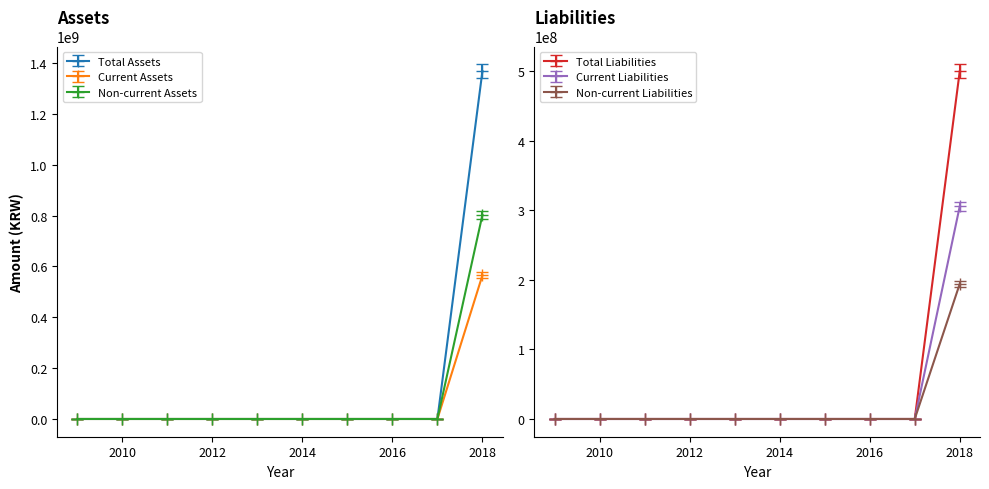

Which has a higher value, 2009 or 2011?

2009